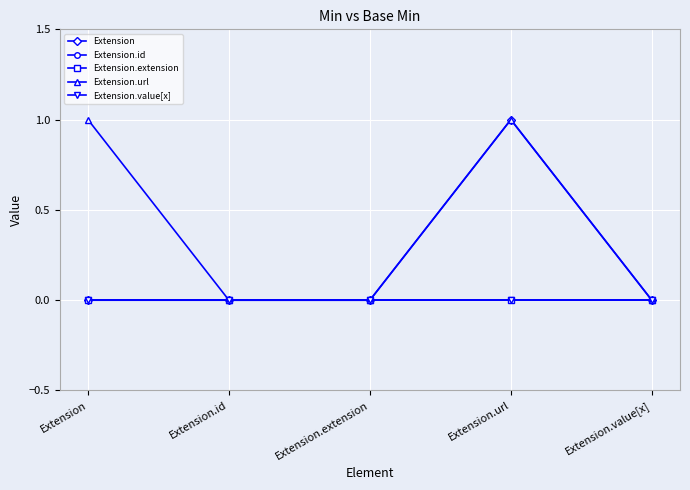

At how many categories does at least one series exceed 0?

2